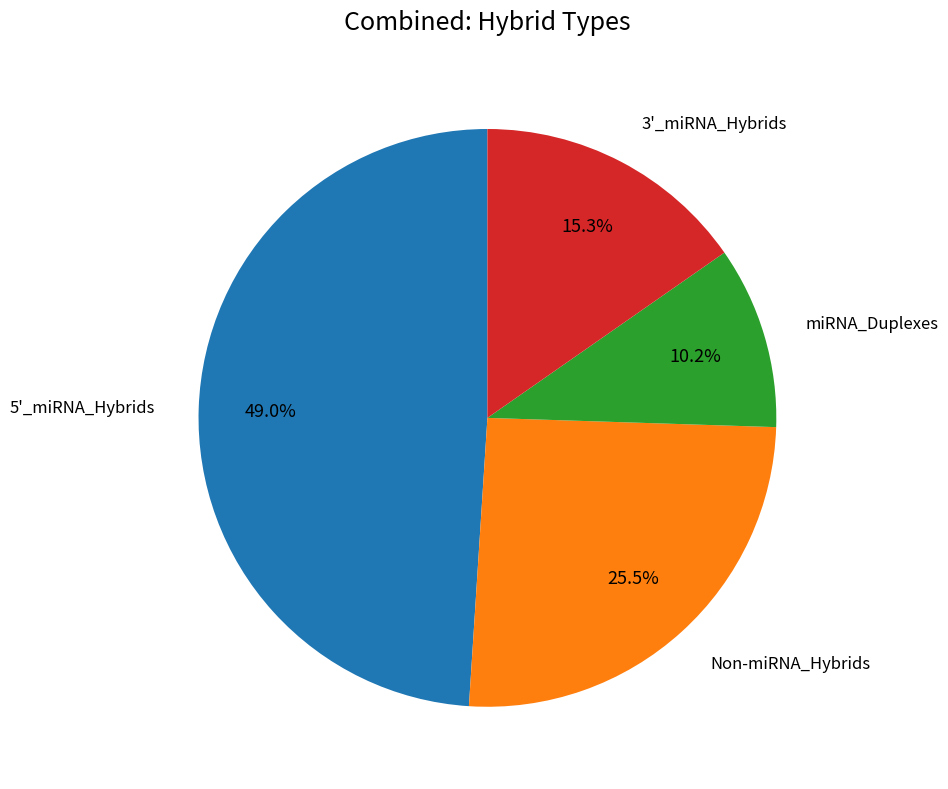

Is there any slice that represents more than half of the pie?

No